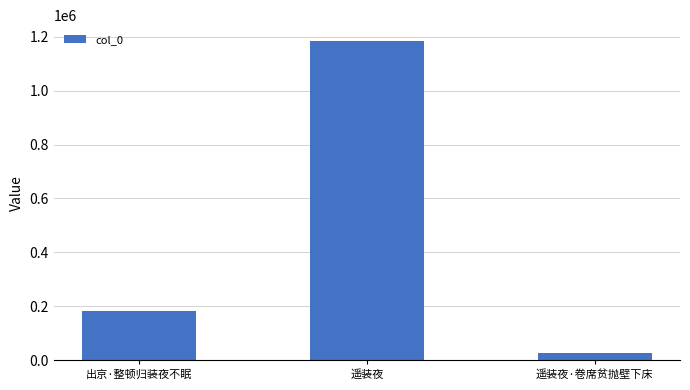

What is the minimum value shown in the chart?

25092